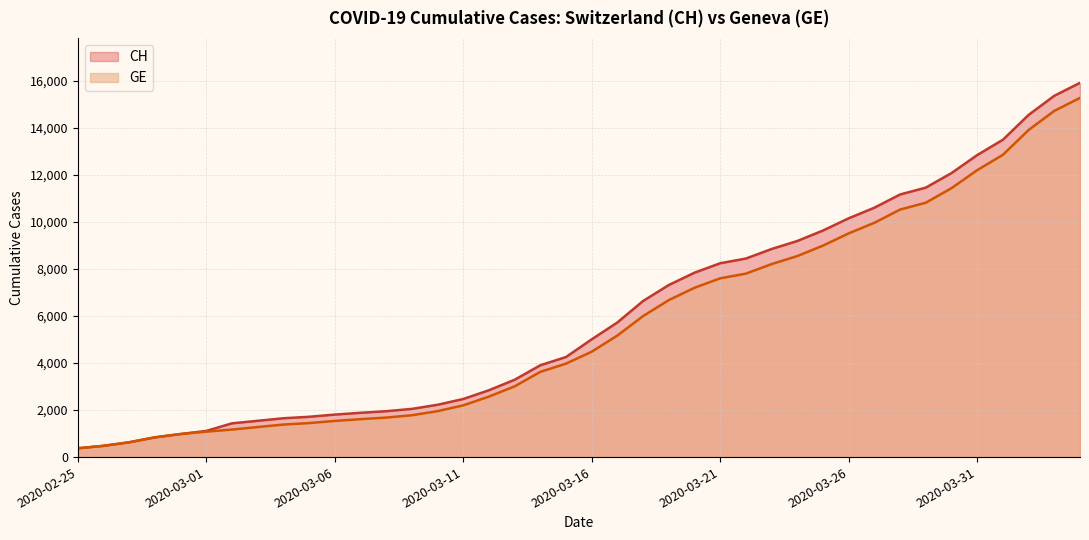

Count the number of categories in the chart.

40